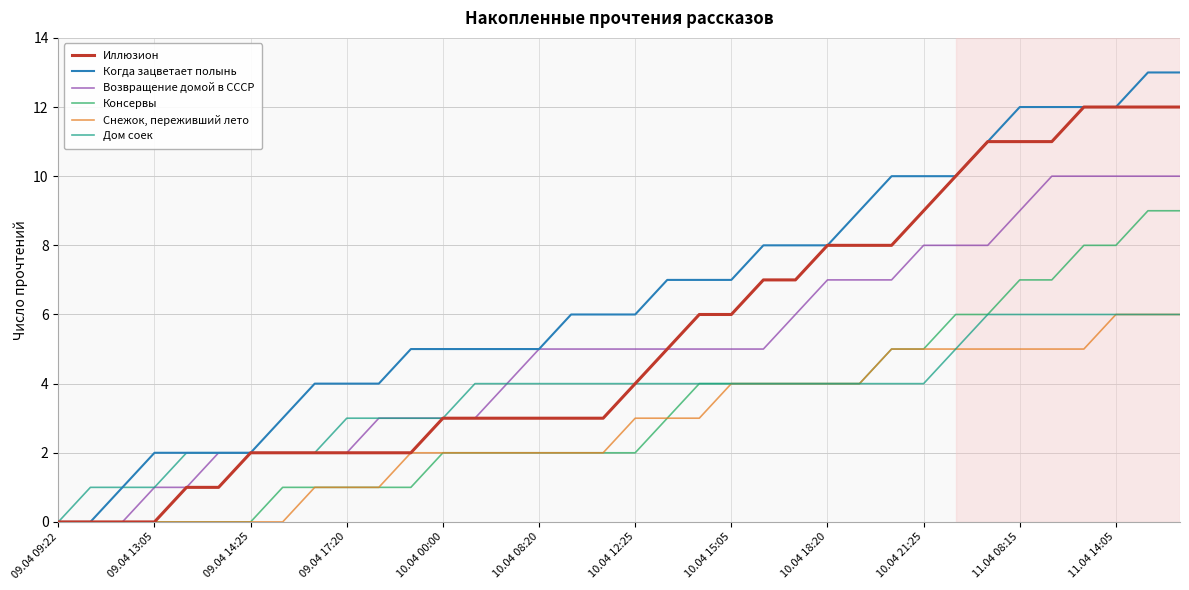

What is the maximum value shown in the chart?

13